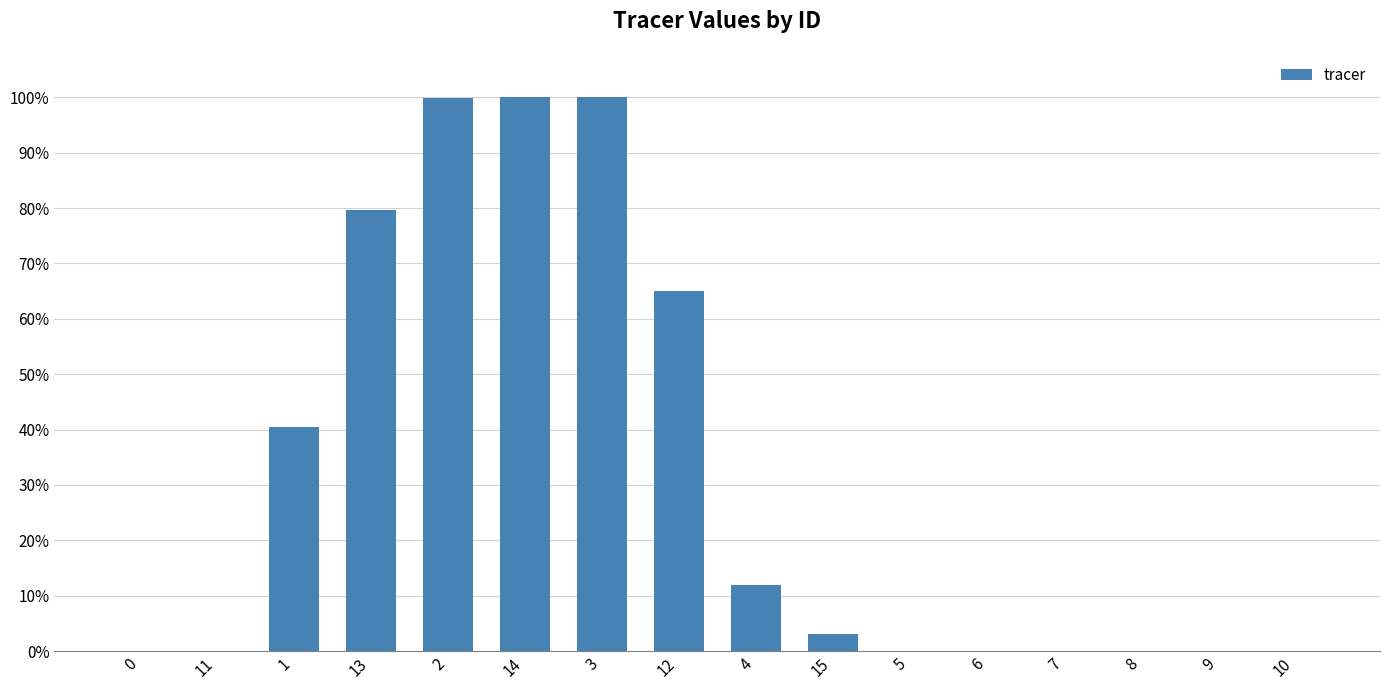

Are the bars horizontal?

No